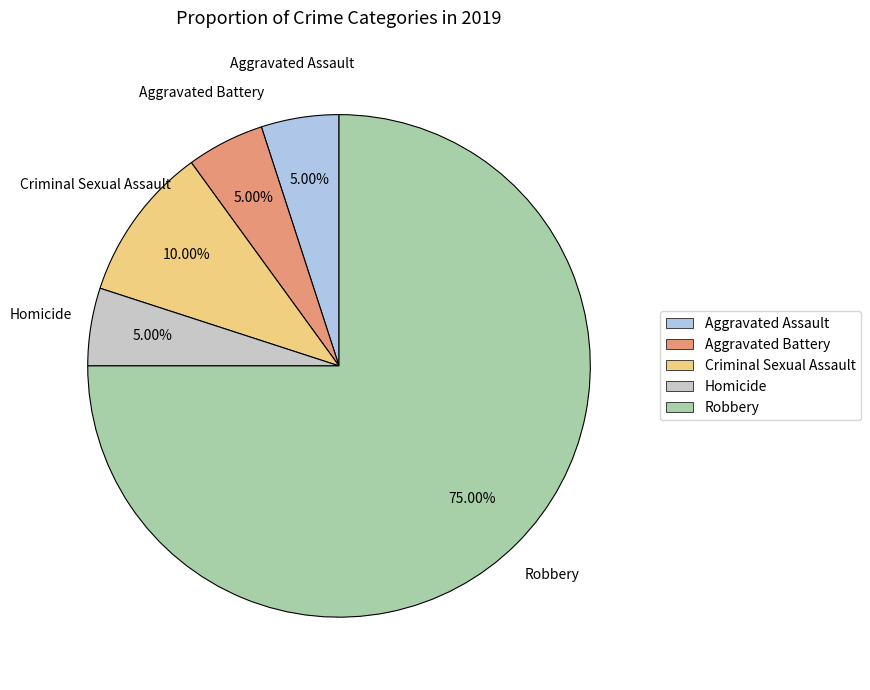

What is the ratio of the value at Homicide to the value at Criminal Sexual Assault?

0.5